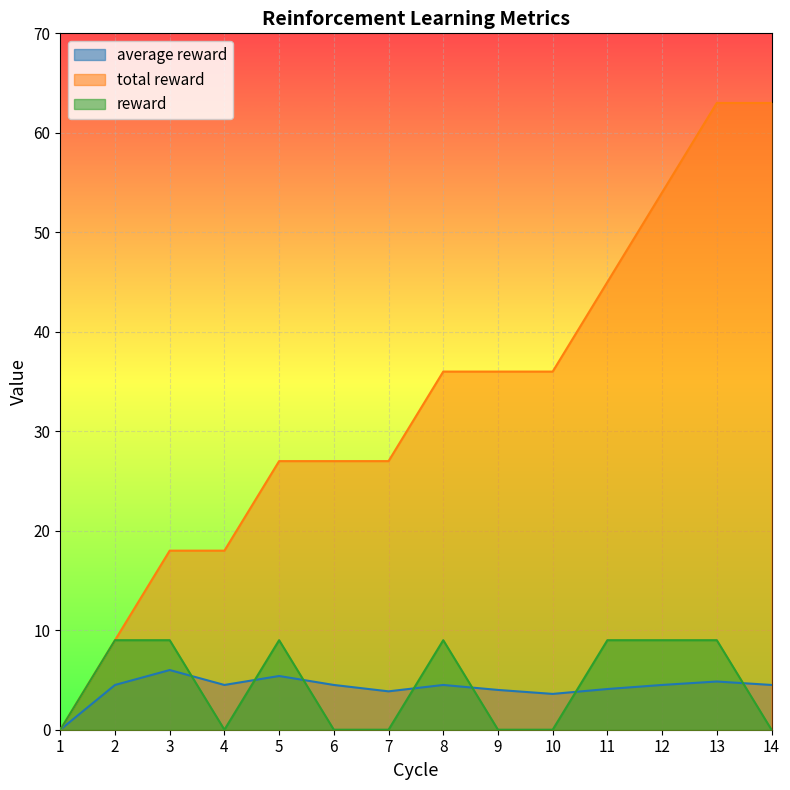

At which label does reward reach its peak?

2